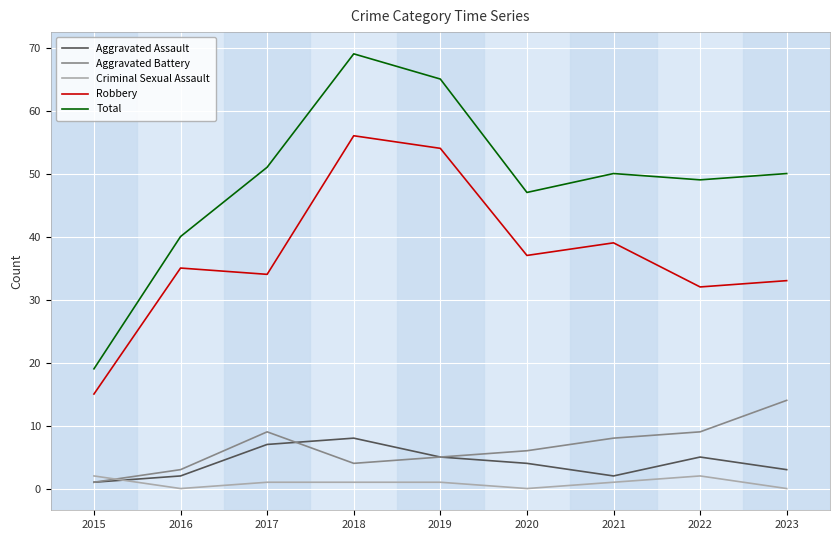

What is the sum of all Criminal Sexual Assault values?

8